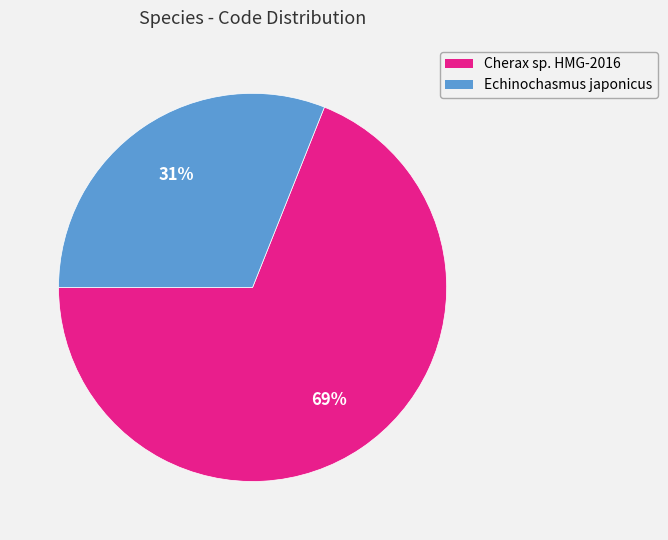

Is there any slice that represents more than half of the pie?

Yes